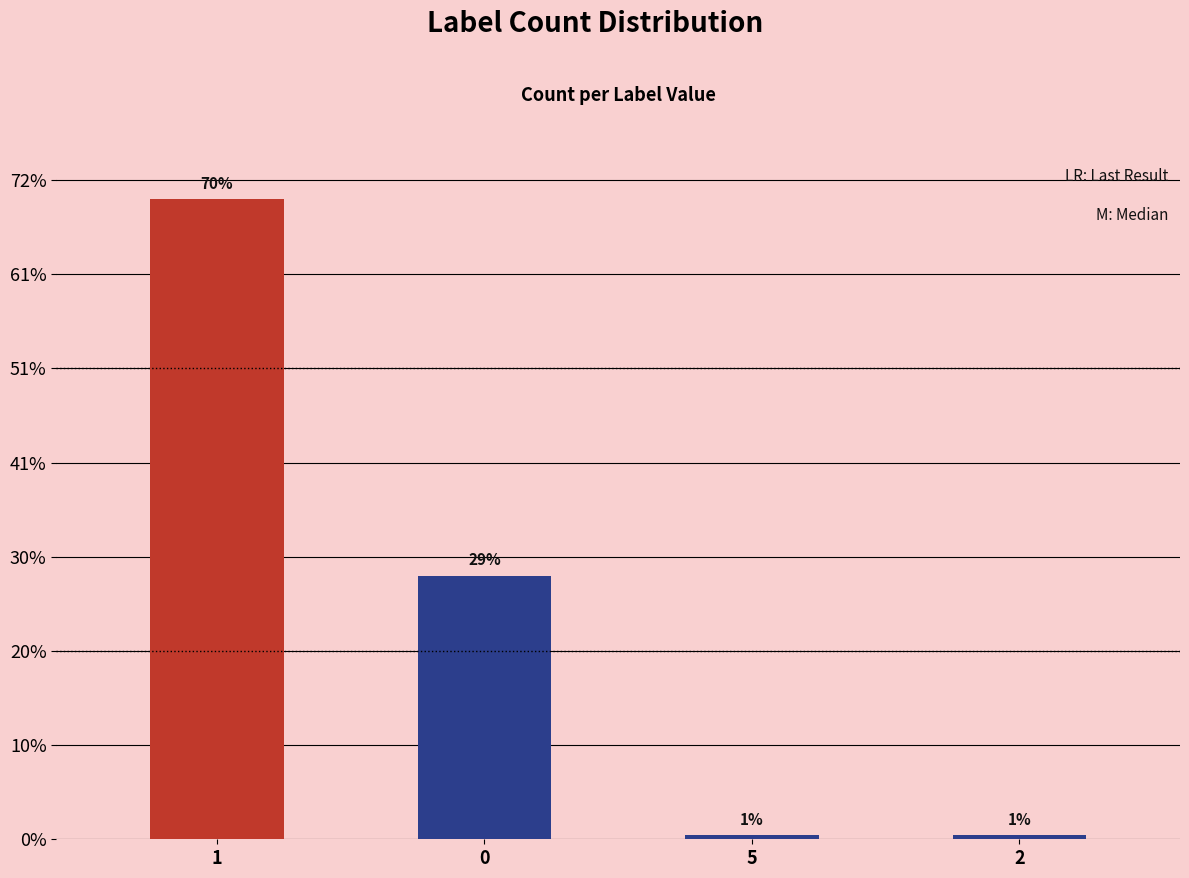

Are the bars grouped side by side (vs. stacked)?

No